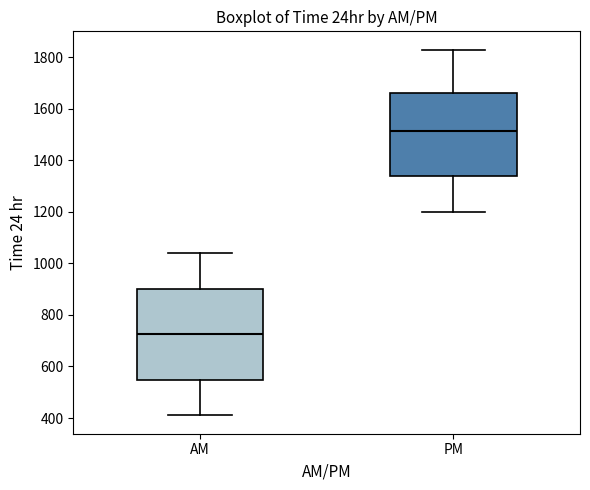

Reading left to right, transcribe this box plot: for each box, give where its median line is, the range the box spans, and where its two whiskers end, as read against the y-axis. The values are not printed on the chart, so give them approximately, as read against the axis.

AM: median 720, box 540 to 900, whiskers 420 to 1040
PM: median 1520, box 1340 to 1660, whiskers 1200 to 1840